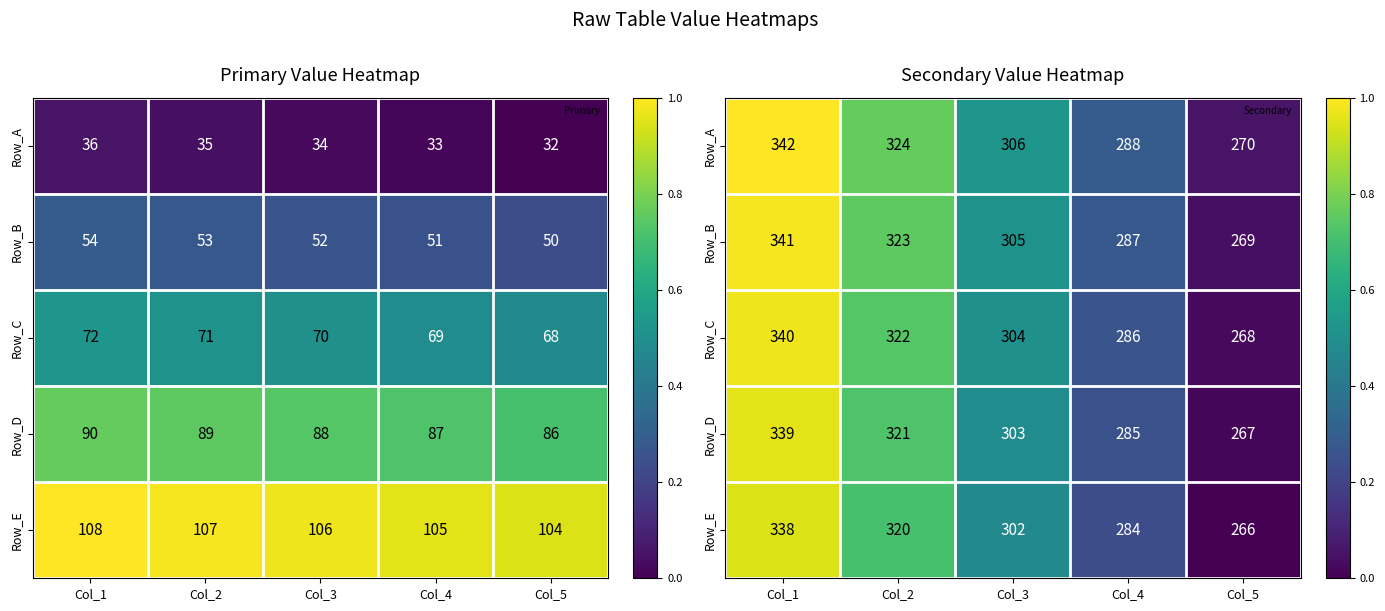

The Row_A series shows 0.4 at Col_1. True or false?

False